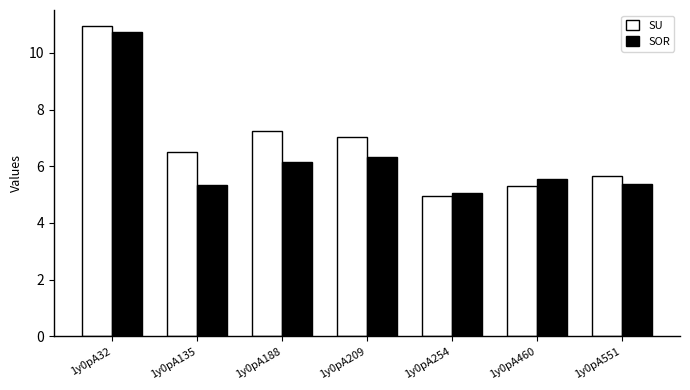

How many bars are there in each group?

2